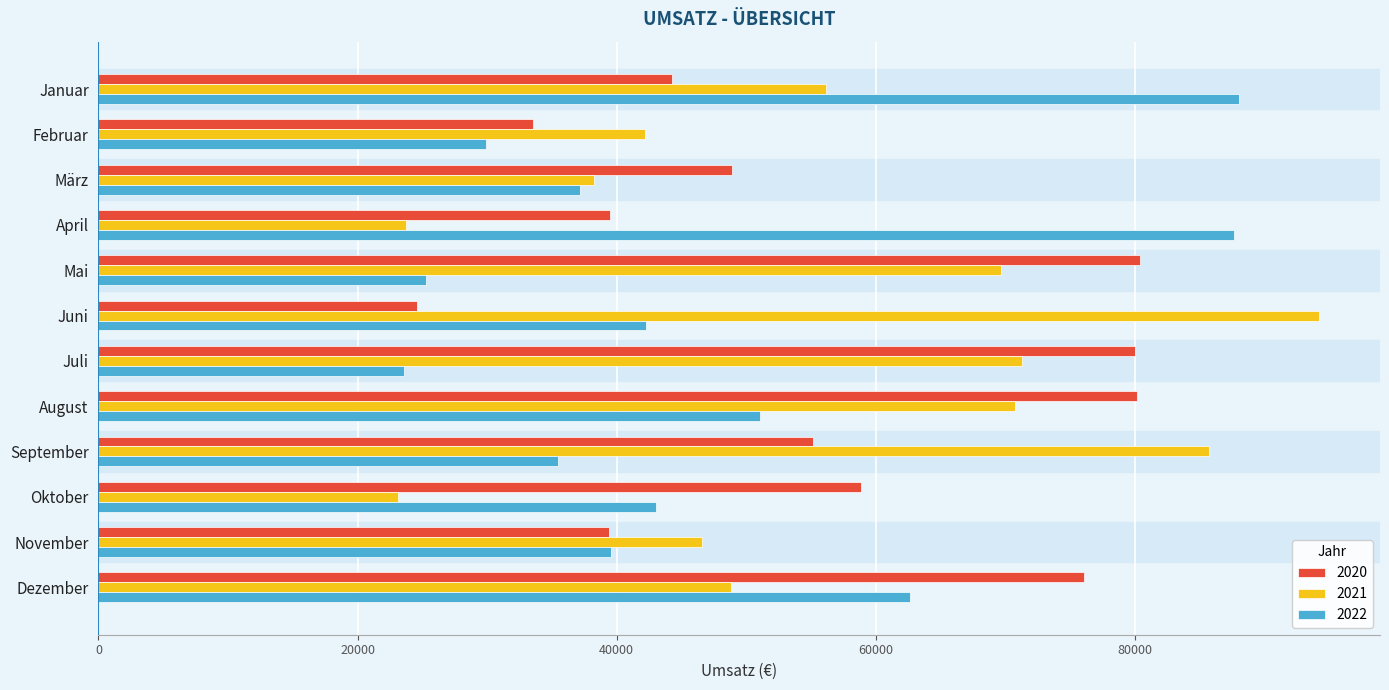

What is the total value across all series at Dezember?

187469